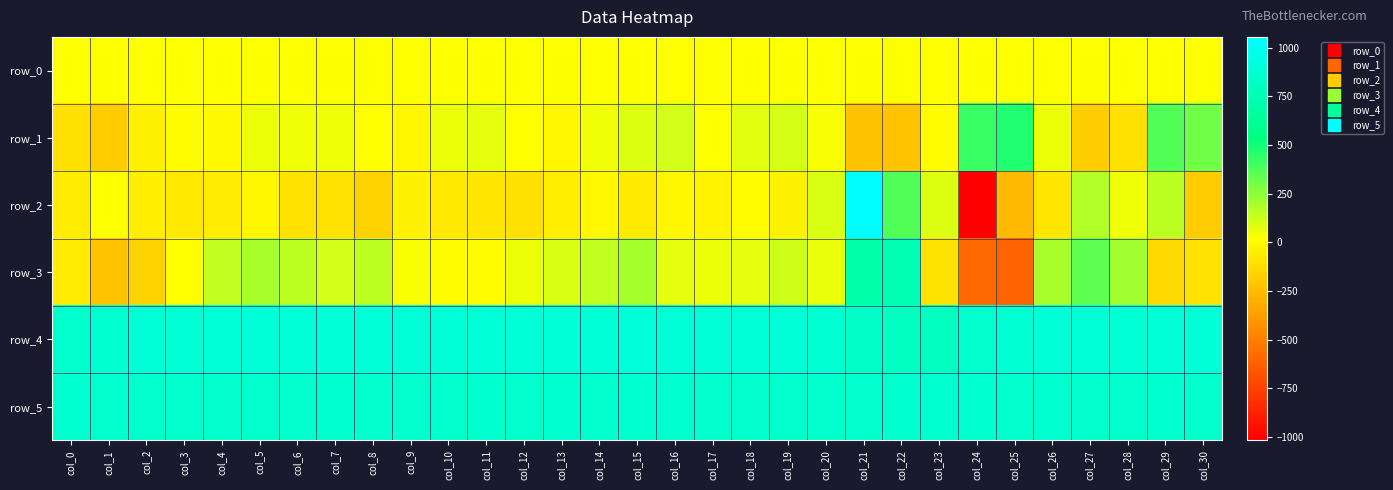

The value of row_2 at col_18 is 6.0. True or false?

True